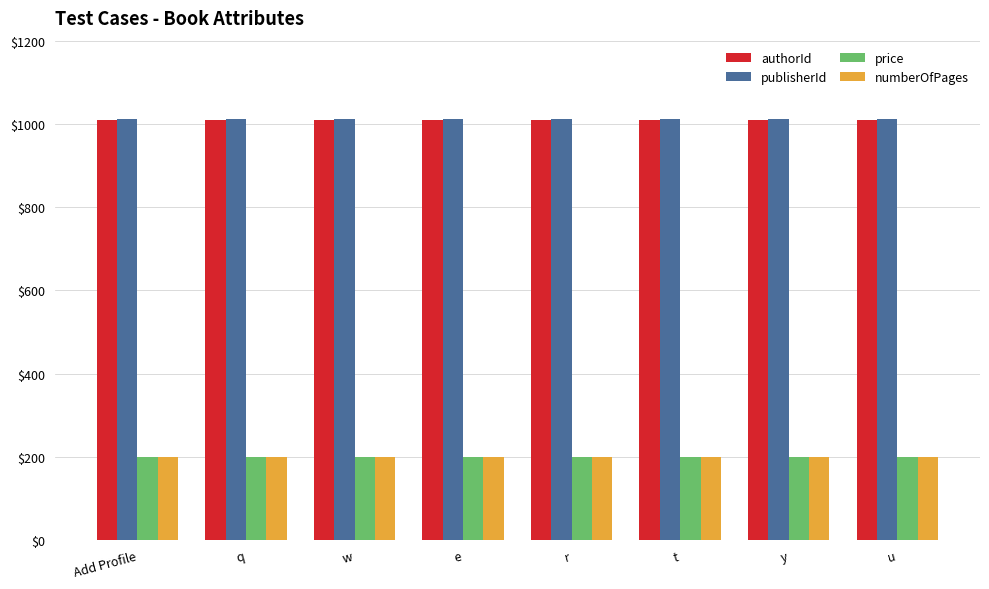

What is the label of the 2nd bar from the right?

y